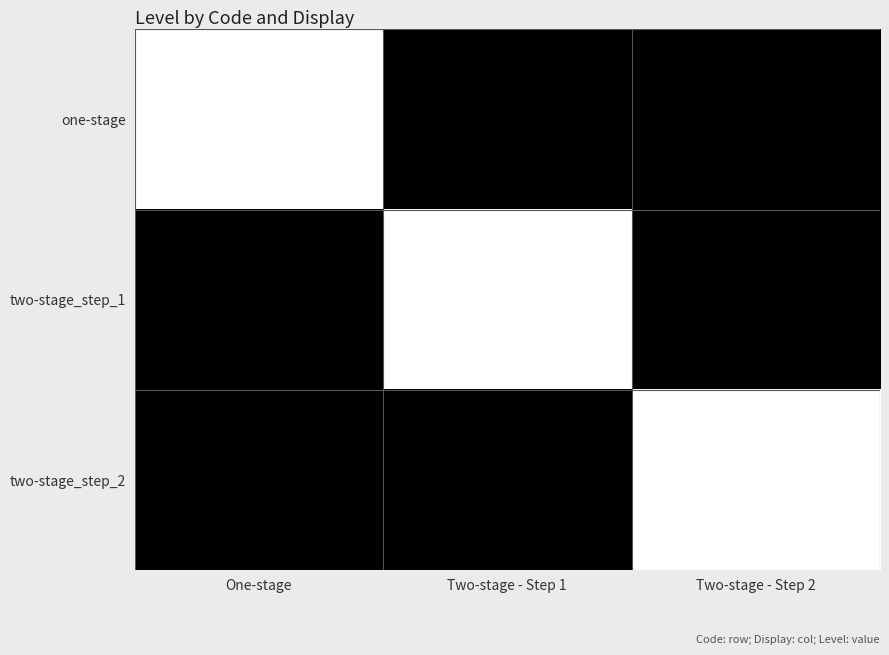

What is the difference between the highest and lowest values at Two-stage - Step 2?

1